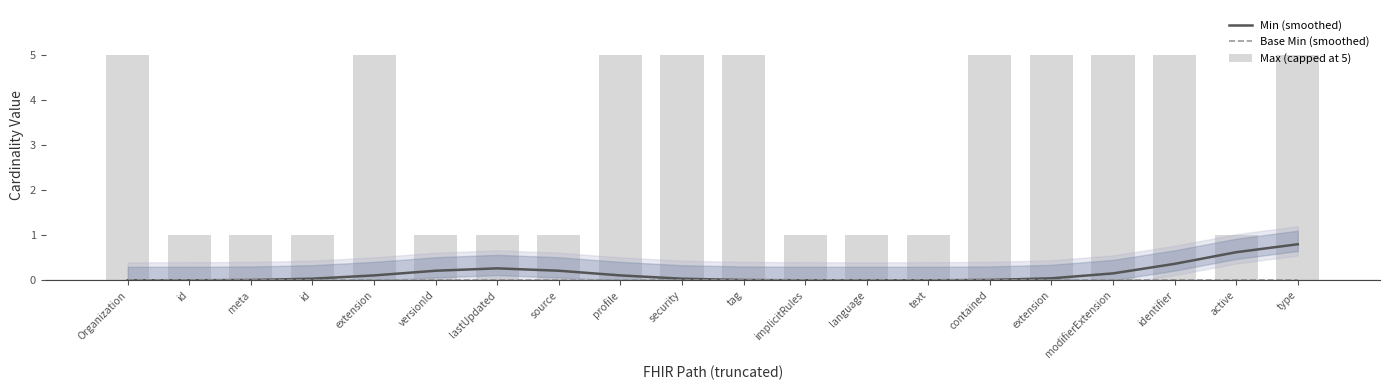

Reading left to right, transcribe all the data shown in this chart.

Min (smoothed): 0.0	0.0	0.0	0.0	0.1	0.2	0.3	0.2	0.1	0.0	0.0	0.0	0.0	0.0	0.0	0.0	0.2	0.4	0.6	0.8
Base Min (smoothed): 0.0	0.0	0.0	0.0	0.0	0.0	0.0	0.0	0.0	0.0	0.0	0.0	0.0	0.0	0.0	0.0	0.0	0.0	0.0	0.0
Max (capped at 5): 5.0	1.0	1.0	1.0	5.0	1.0	1.0	1.0	5.0	5.0	5.0	1.0	1.0	1.0	5.0	5.0	5.0	5.0	1.0	5.0